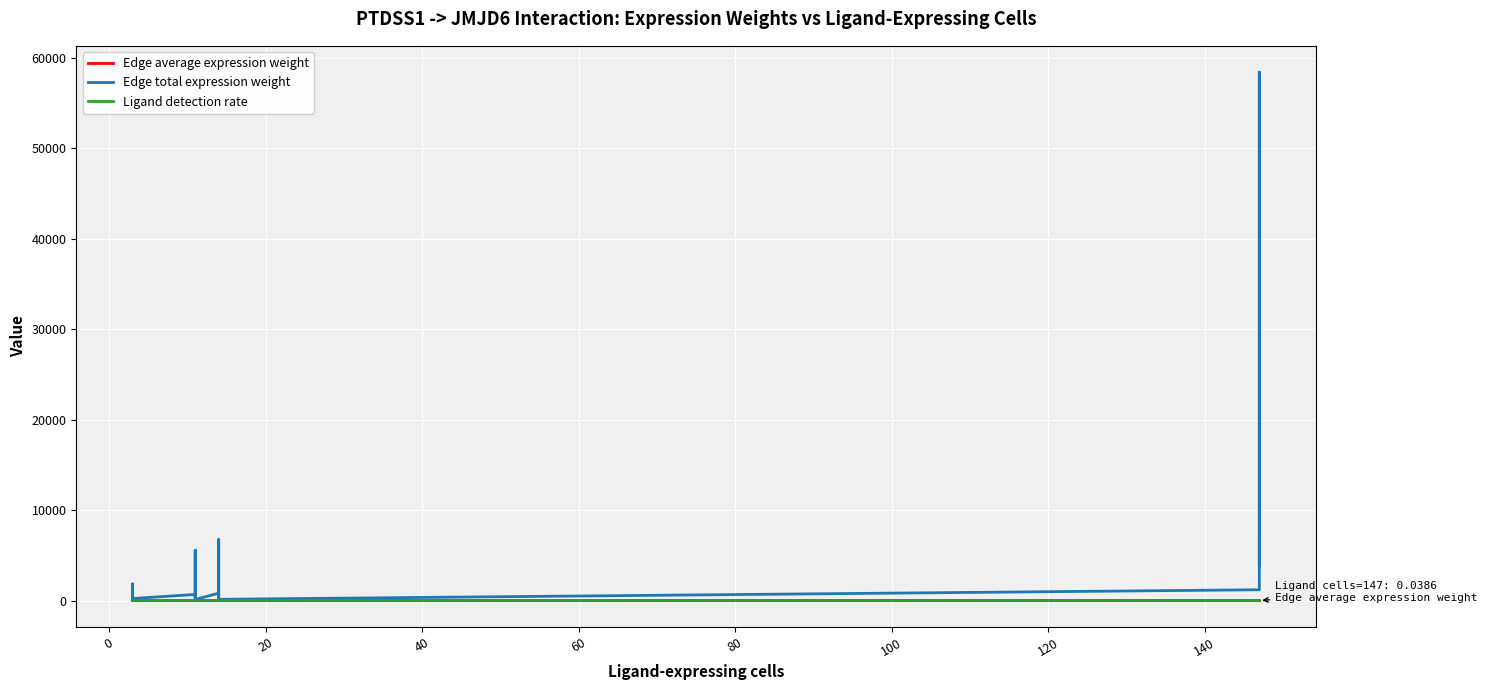

In Edge average expression weight, how many points are higher than both neighbors (excluding endpoints)?

4